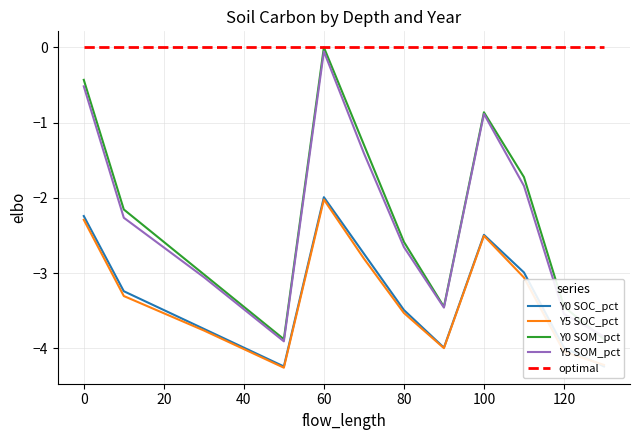

True or false: Y5 SOM_pct and Y0 SOC_pct cross at least once.

False